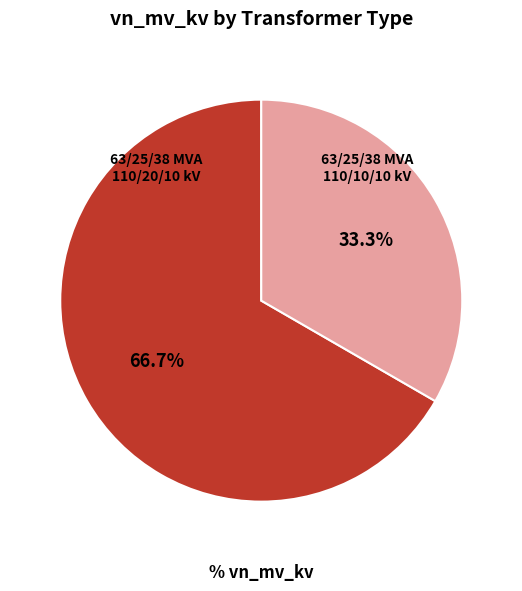

How many segments does this pie chart have?

2